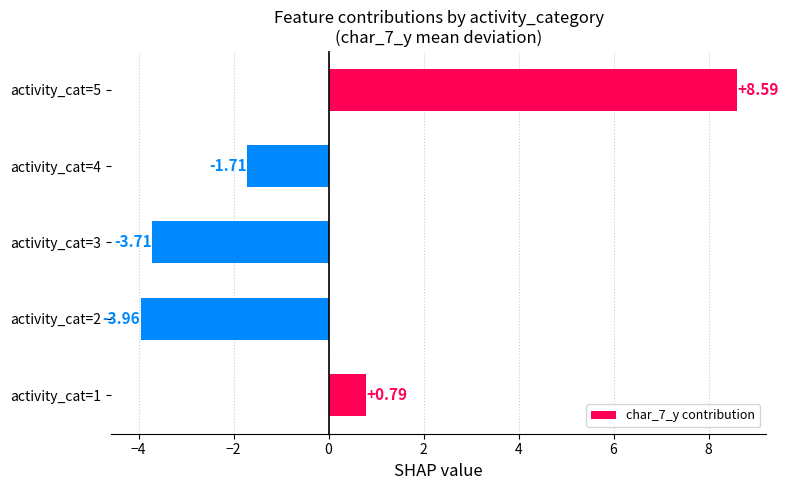

At which label is the value closest to 2?

activity_cat=1